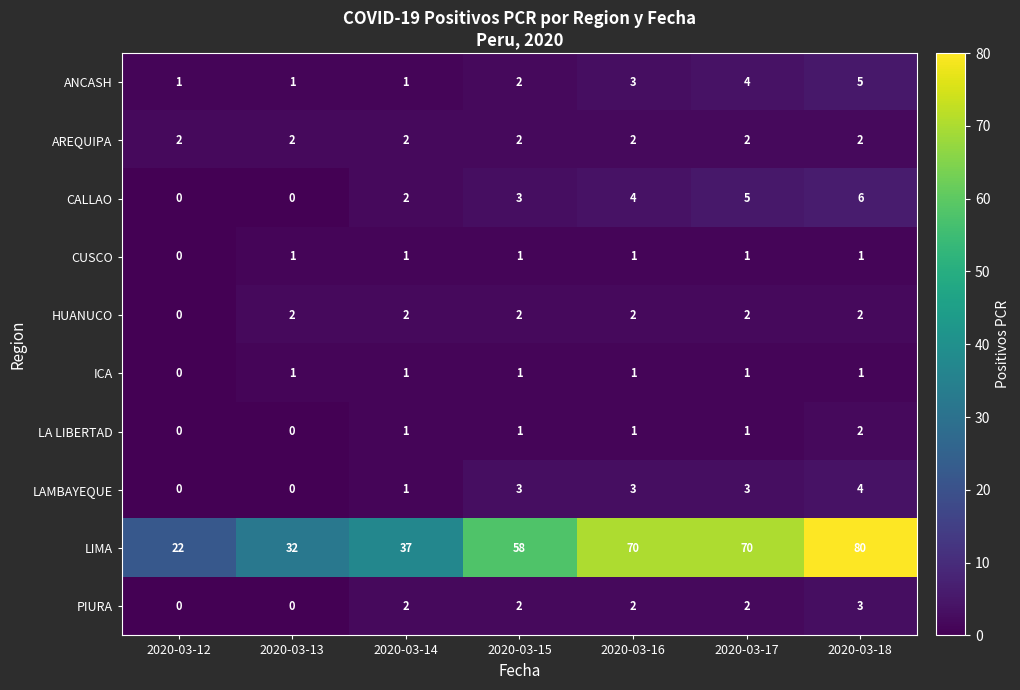

What is the sum of the ANCASH values at 2020-03-15 and 2020-03-16?

5